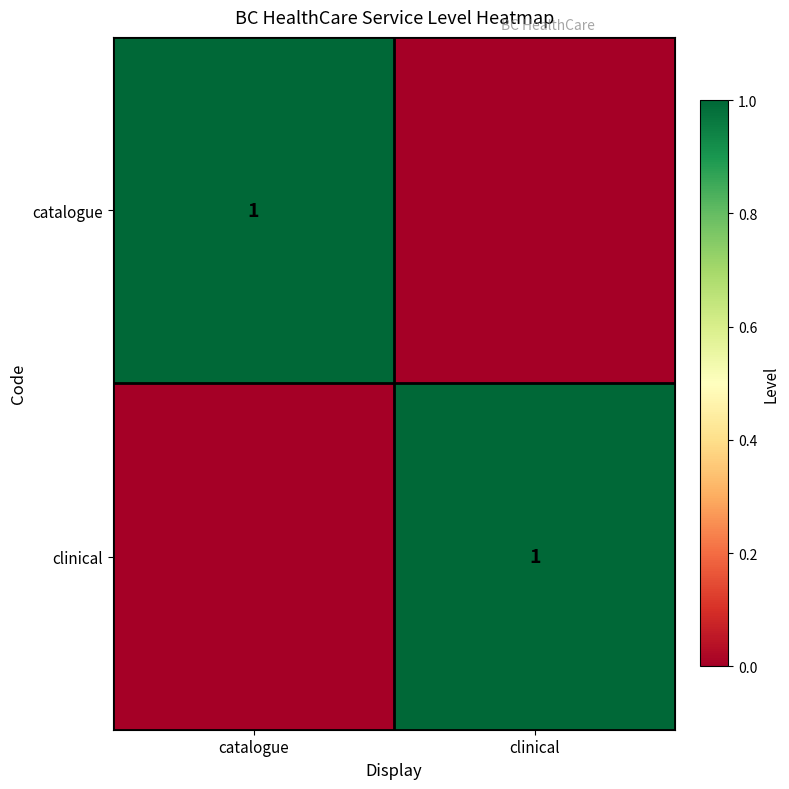

The catalogue series shows 1 at catalogue. True or false?

True